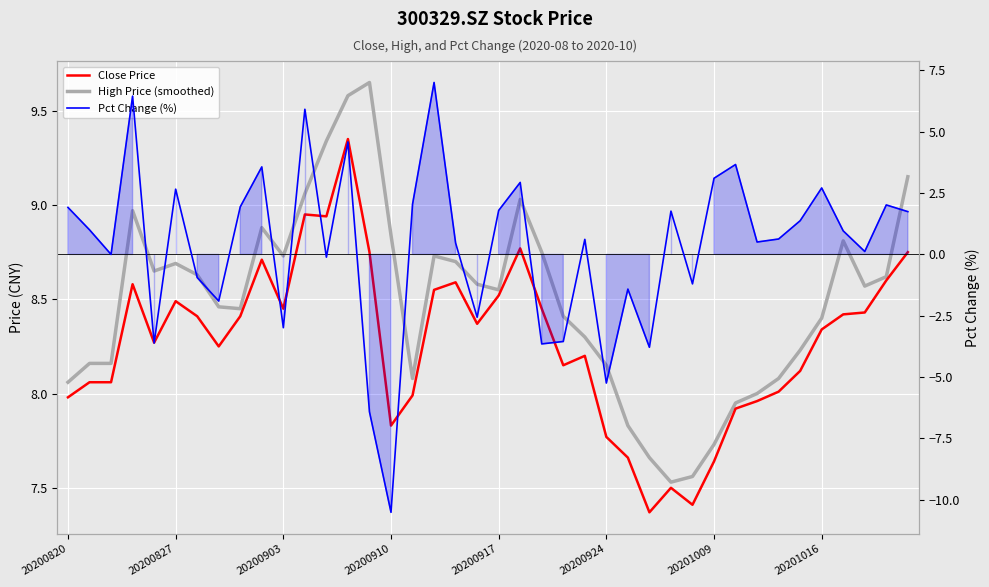

At how many categories does at least one series exceed -3?

40